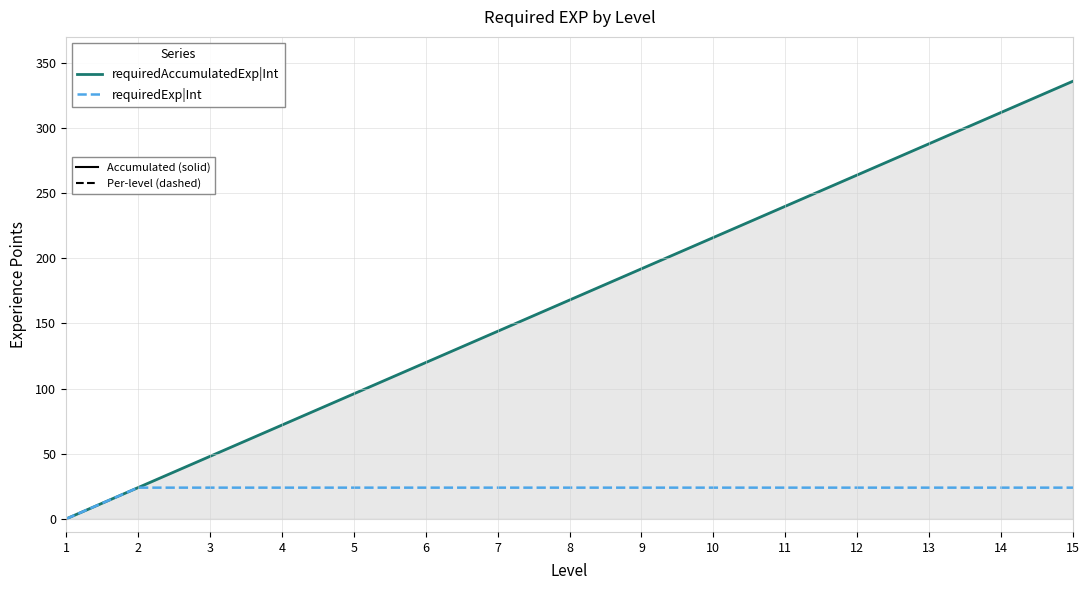

At which category does the chart reach its peak across all series?

15